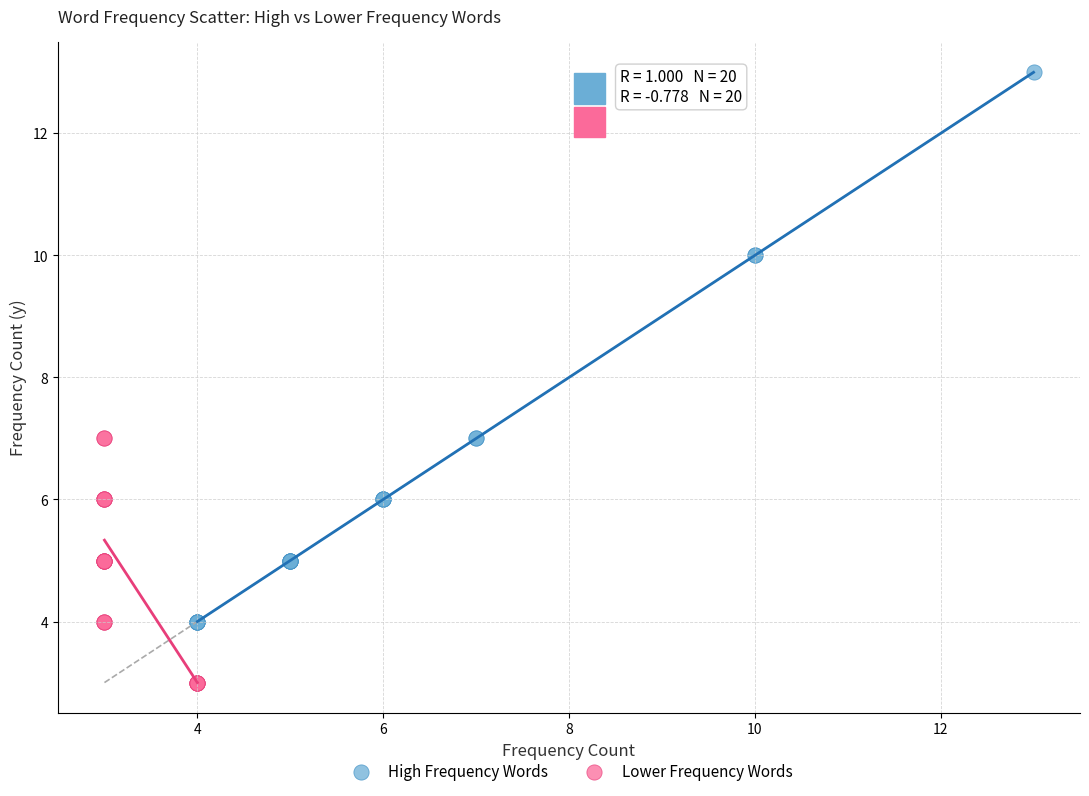

Which series reaches the maximum Y coordinate?

High Frequency Words